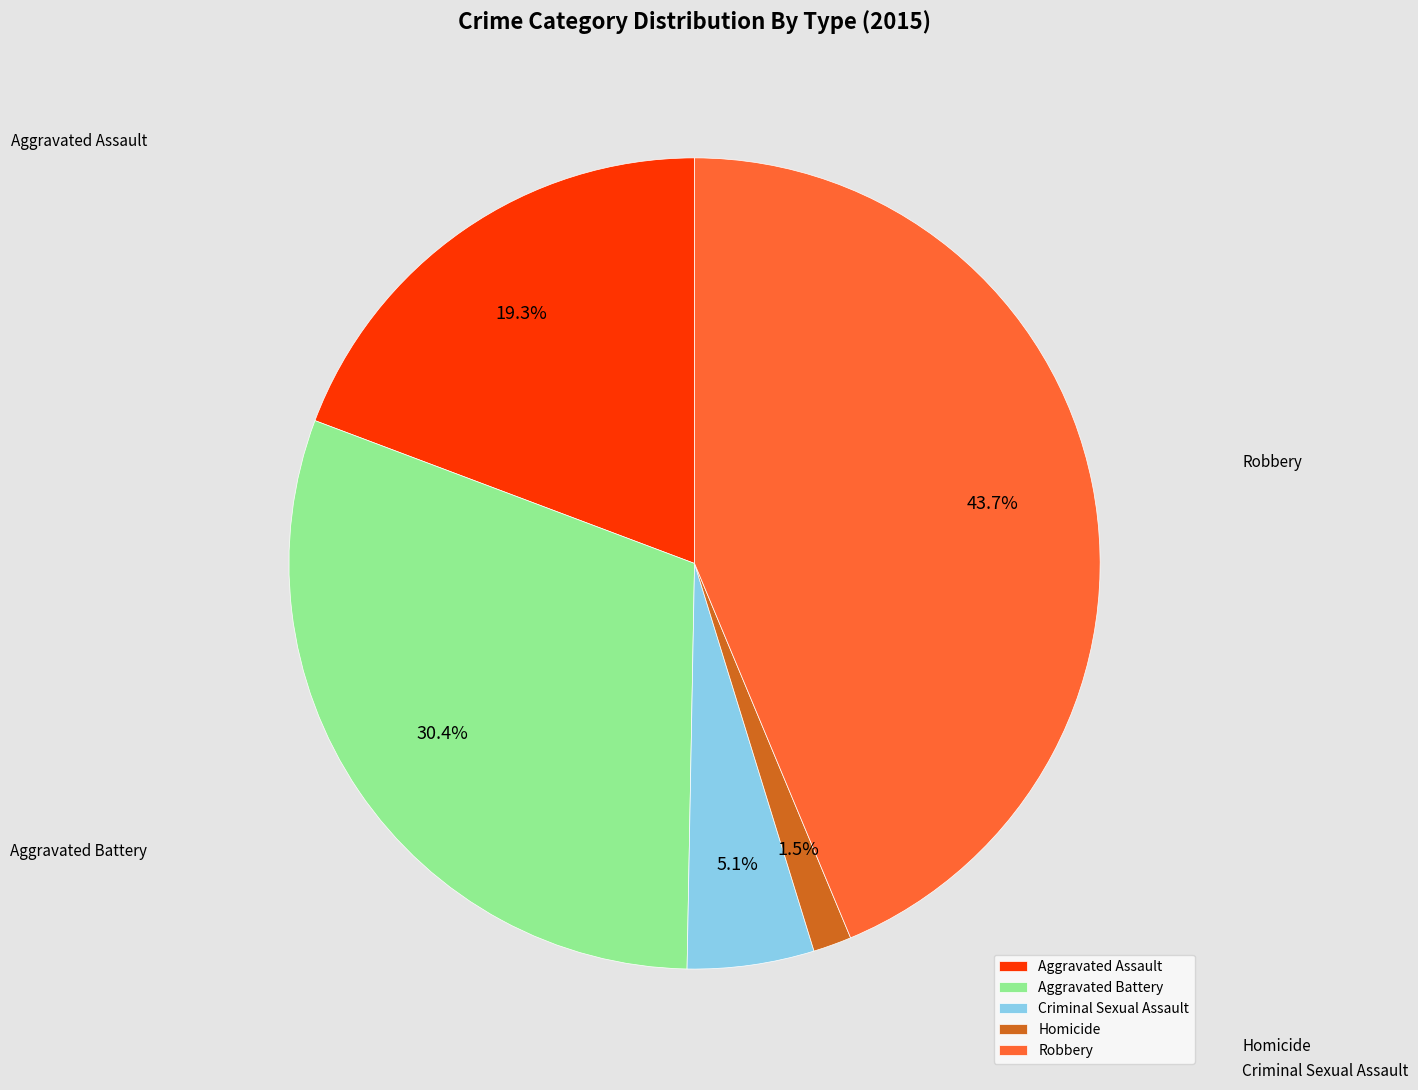

Between Aggravated Assault and Criminal Sexual Assault, which is larger?

Aggravated Assault